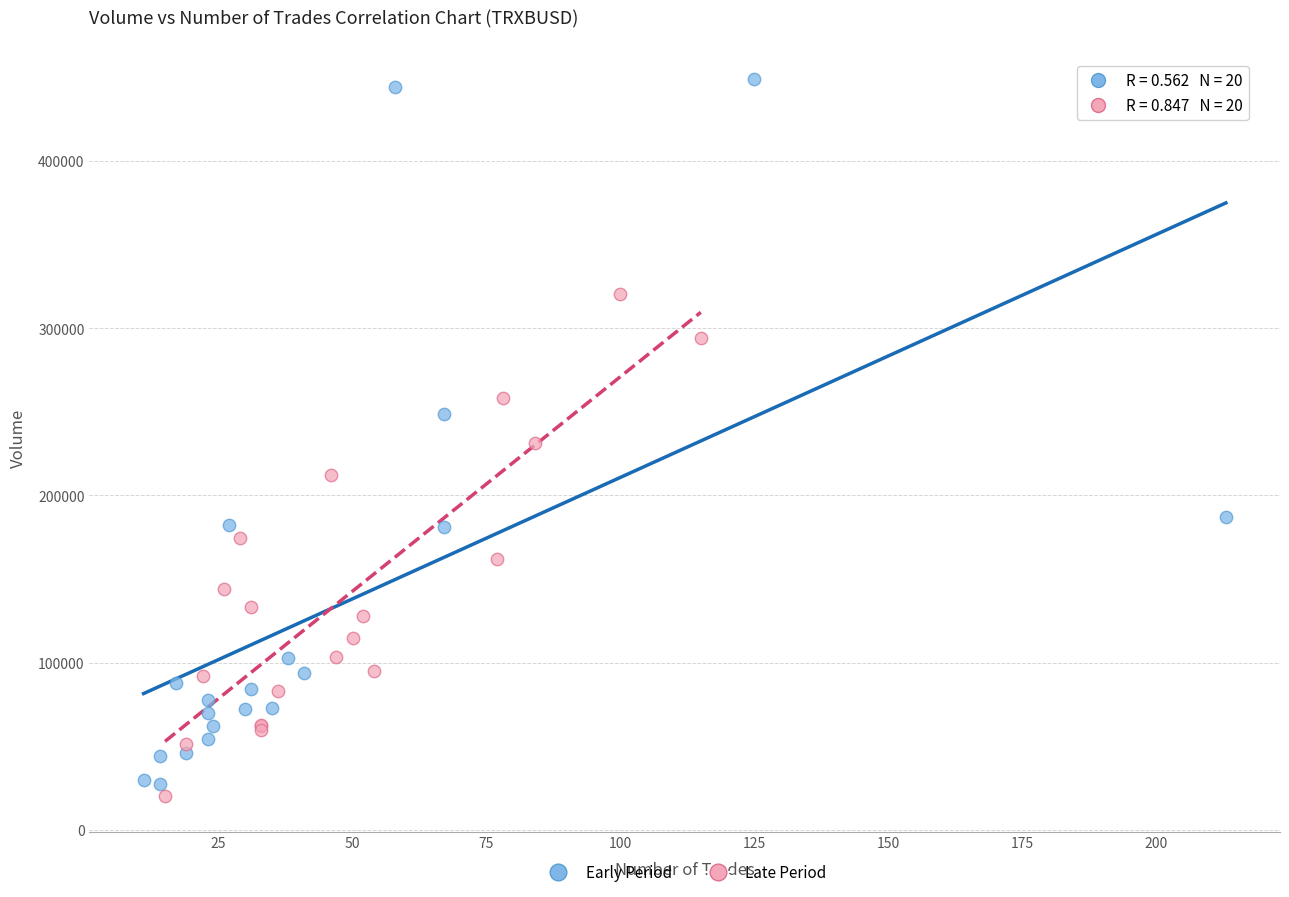

Which series contains the lowest Y value?

Late Period